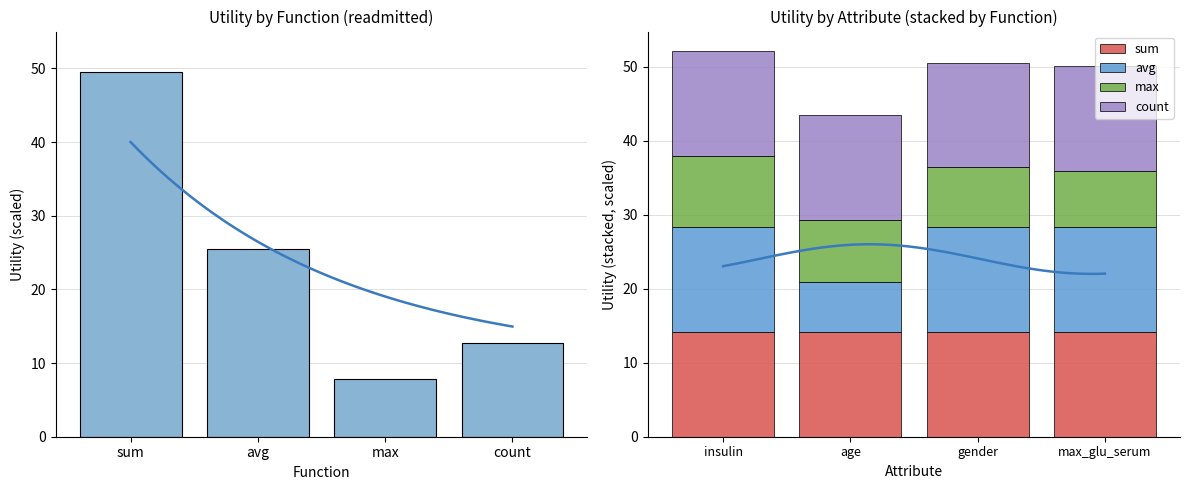

Reading left to right, what are all the values shown in this chart?

Utility (mean): 49.5	25.5	7.9	12.7
sum: 14.1	14.1	14.1	14.1
avg: 14.1	6.7	14.1	14.1
max: 9.7	8.5	8.1	7.6
count: 14.1	14.1	14.1	14.1